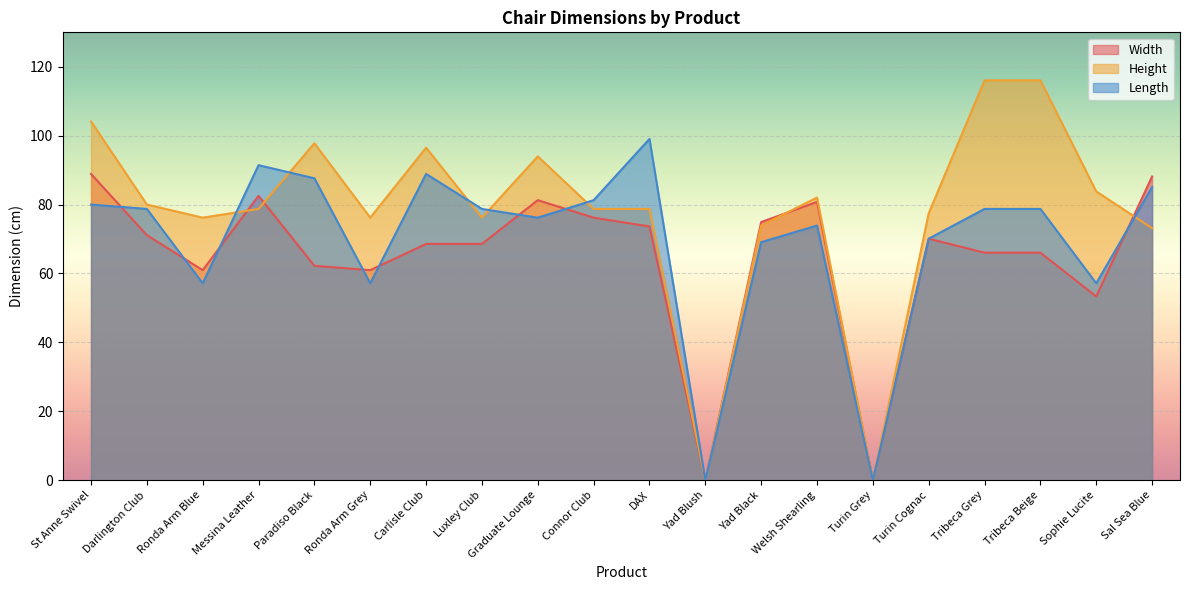

Which has a higher value, Turin Grey or St Anne Swivel?

St Anne Swivel